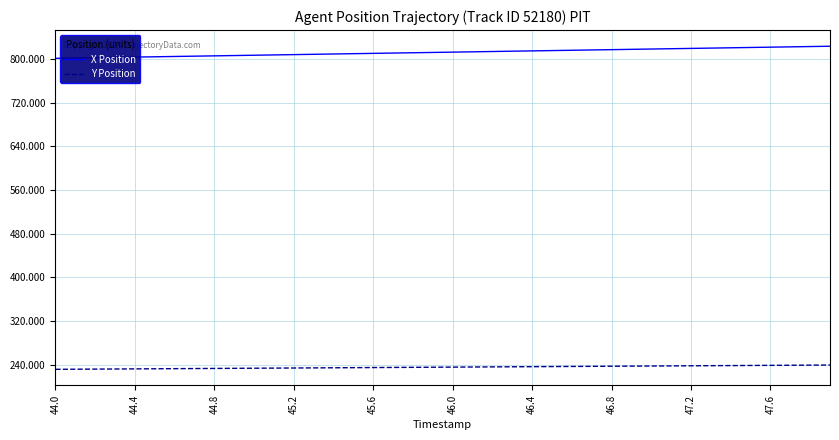

What is the difference between the maximum and second lowest values in the Y Position series?

7.7